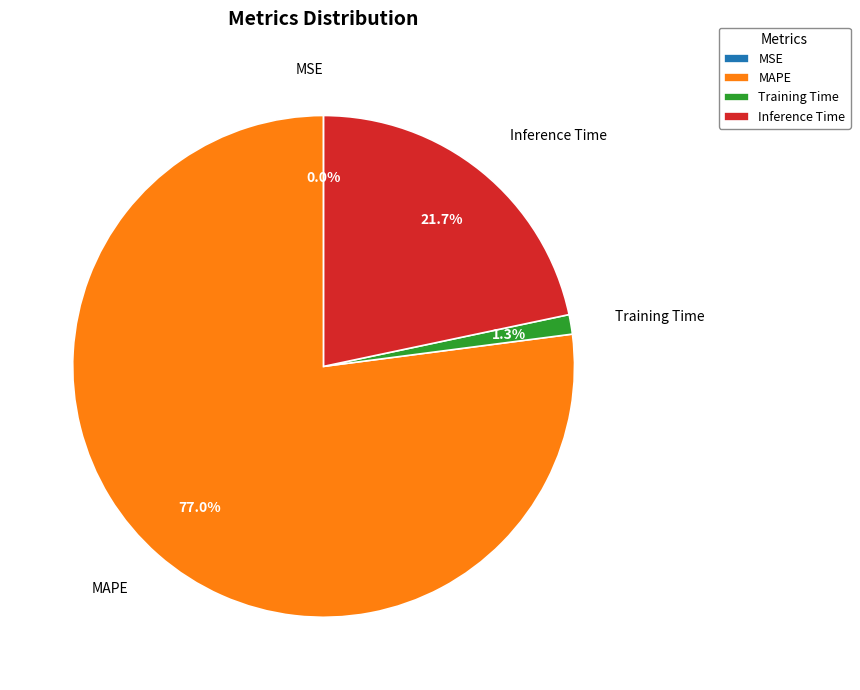

Is MAPE the majority of the pie?

Yes